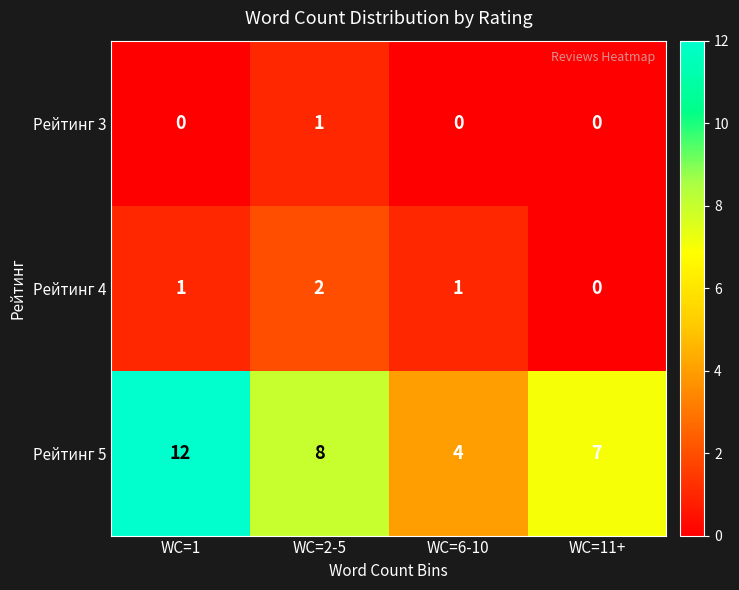

The Рейтинг 5 series shows 1 at WC=6-10. True or false?

False